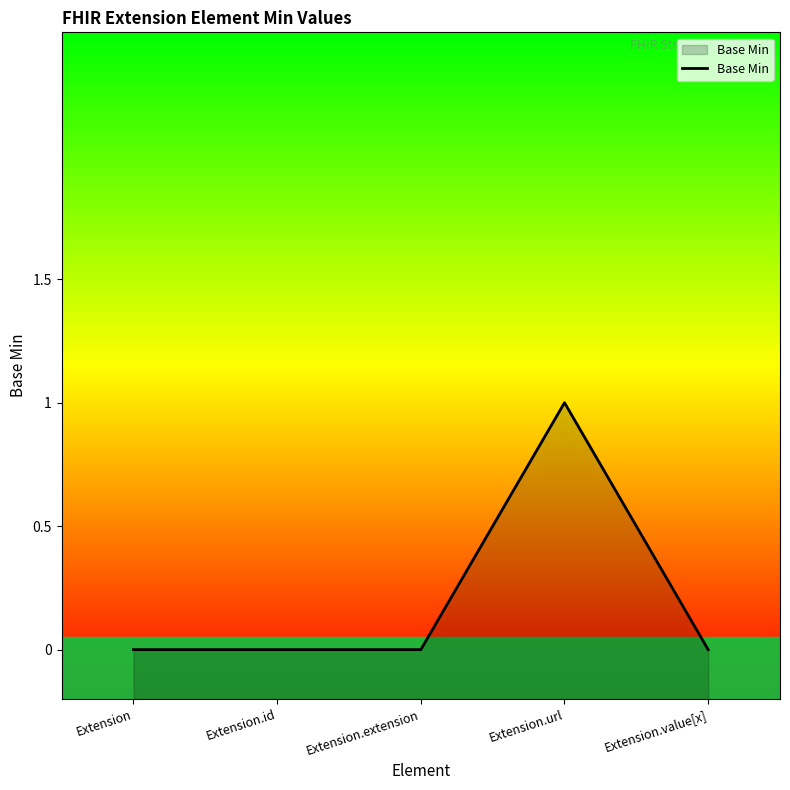

How many interior local peaks (higher than both neighbors) does the data have?

1